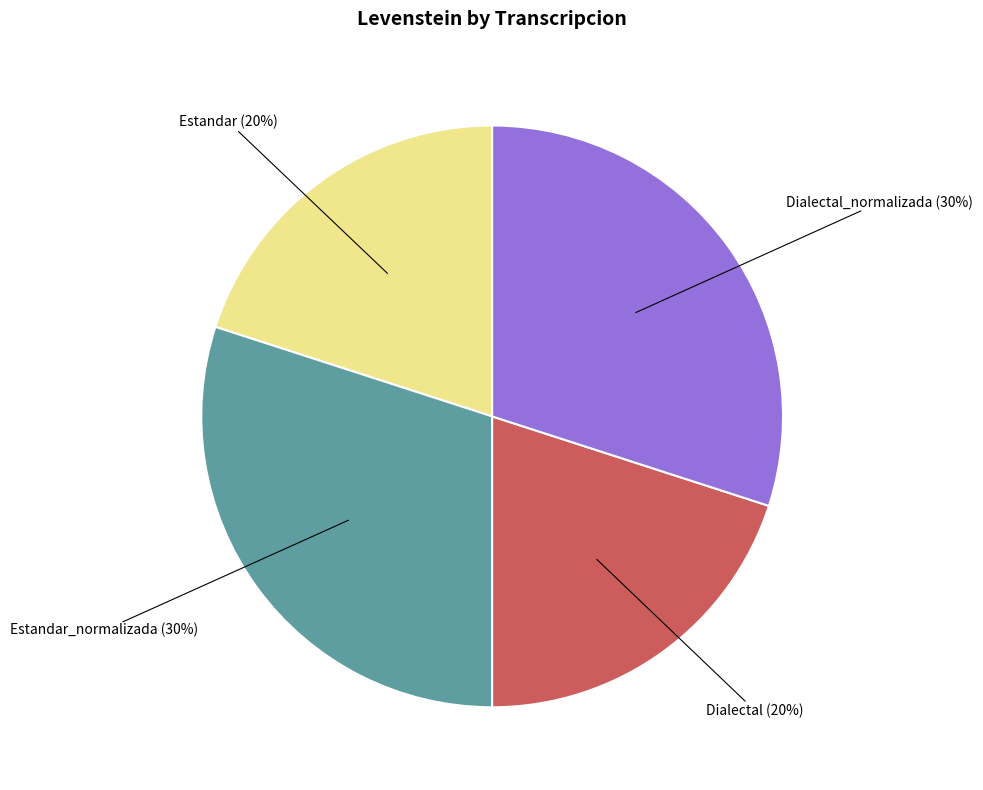

To the nearest percent, what is the average slice percentage?

25%